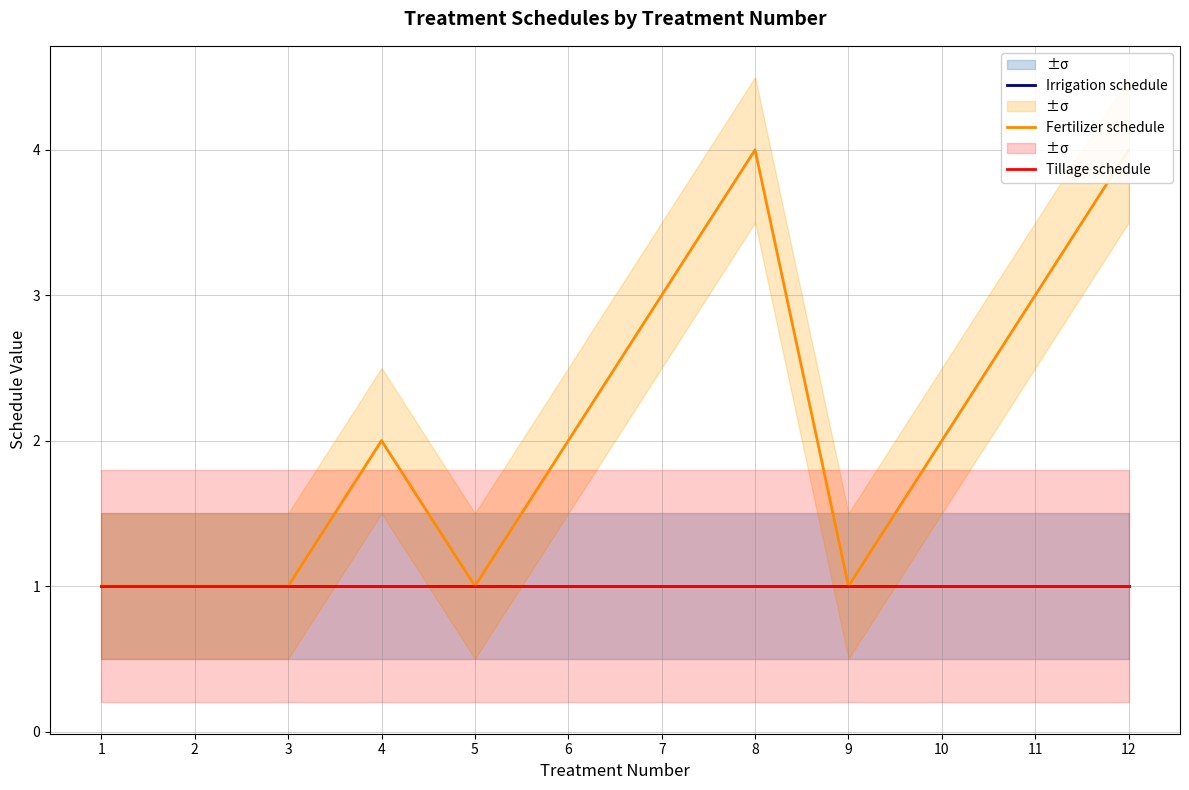

How many series are shown in this chart?

3